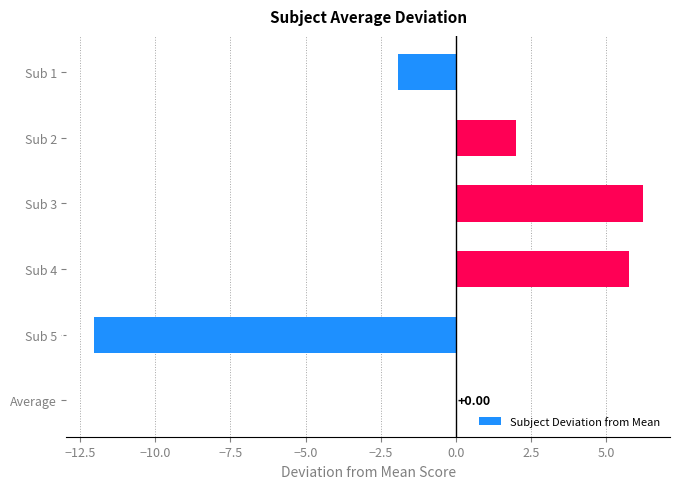

What is the ratio of the value at Sub 3 to the value at Sub 4?

1.1